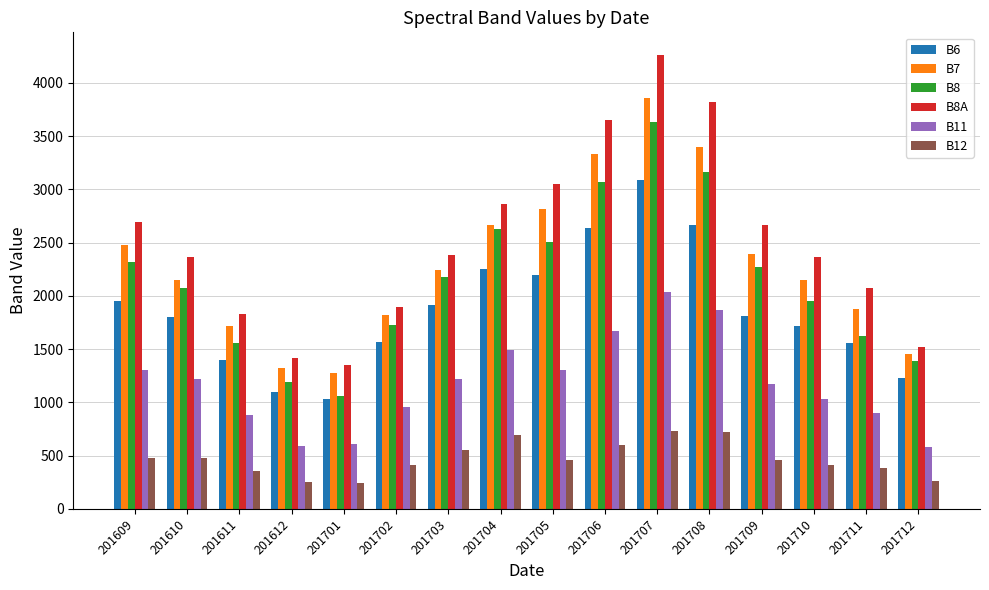

How many groups of bars are there?

16